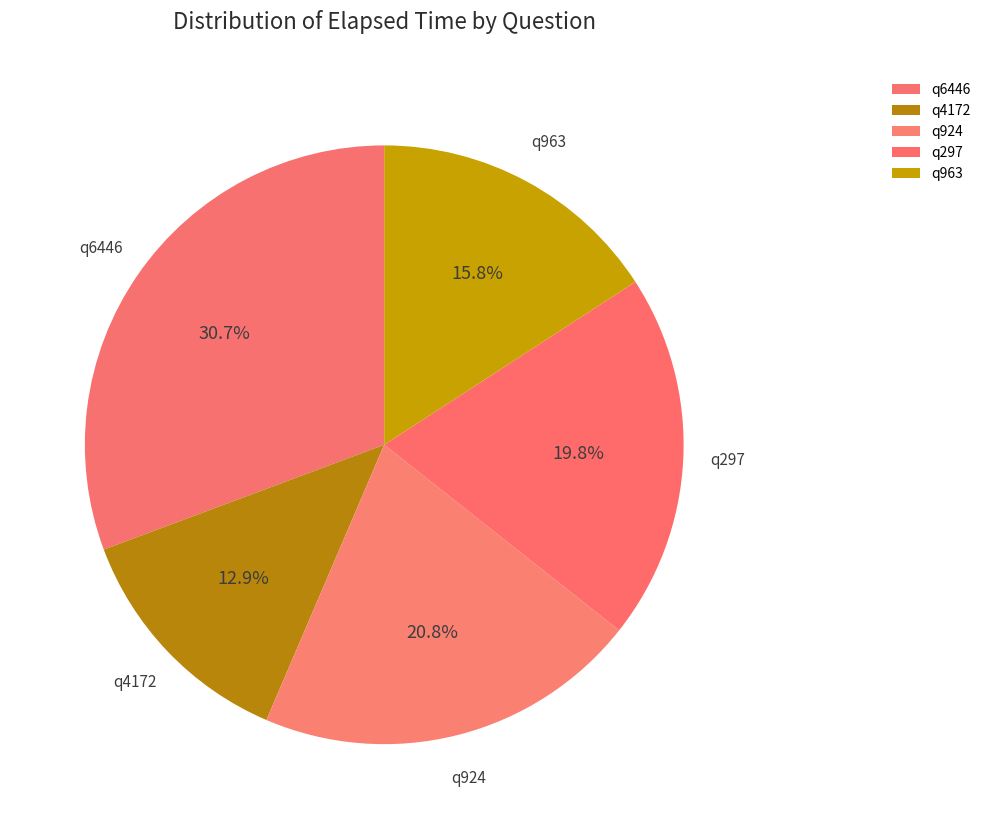

To the nearest percent, what is the difference between the q924 and q6446 slice percentages?

10%